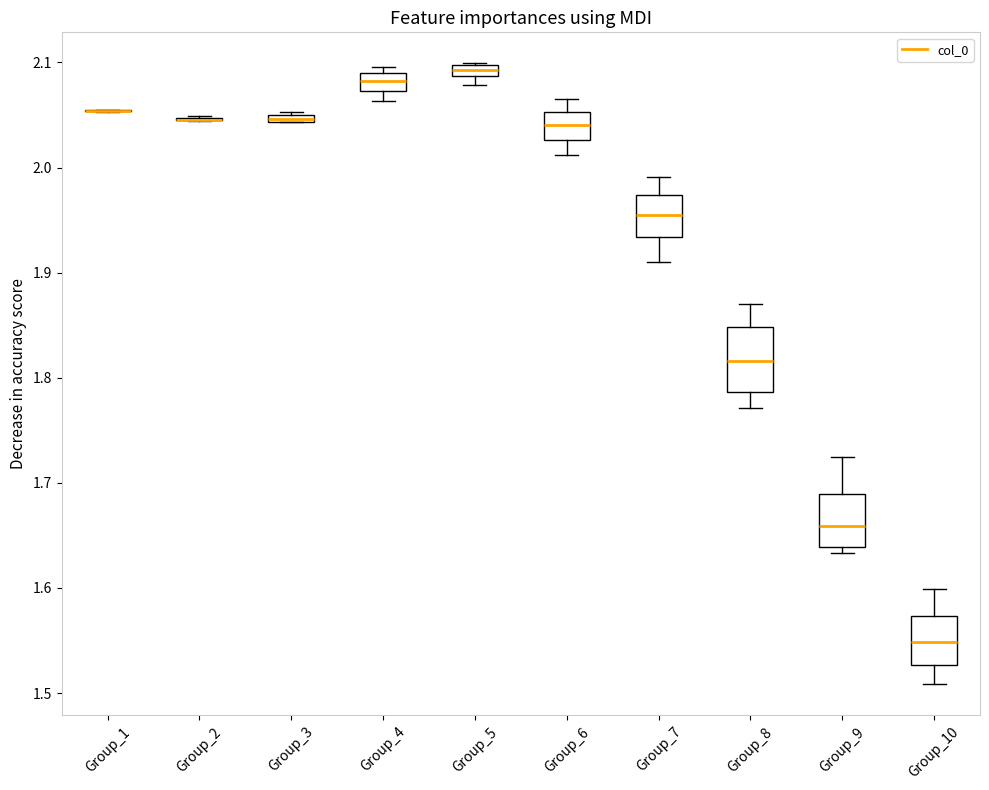

Where does the upper whisker of the box for Group_9 end on the y-axis? The values are not printed on the chart, so give them approximately, as read against the axis.

1.72